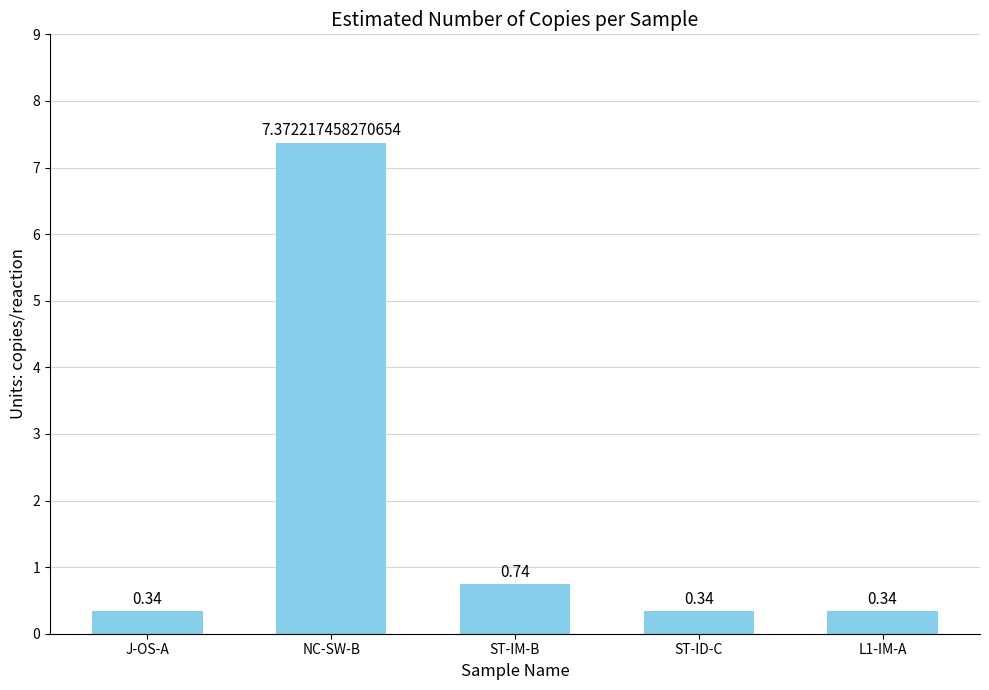

What is the label of the 4th bar from the left?

ST-ID-C